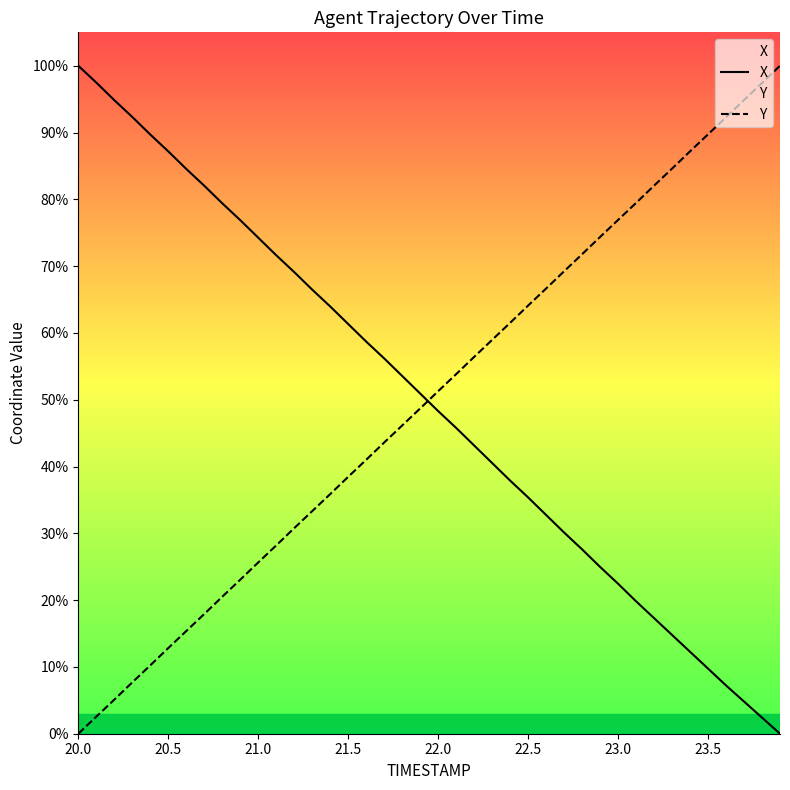

How many lines are shown in the chart?

2